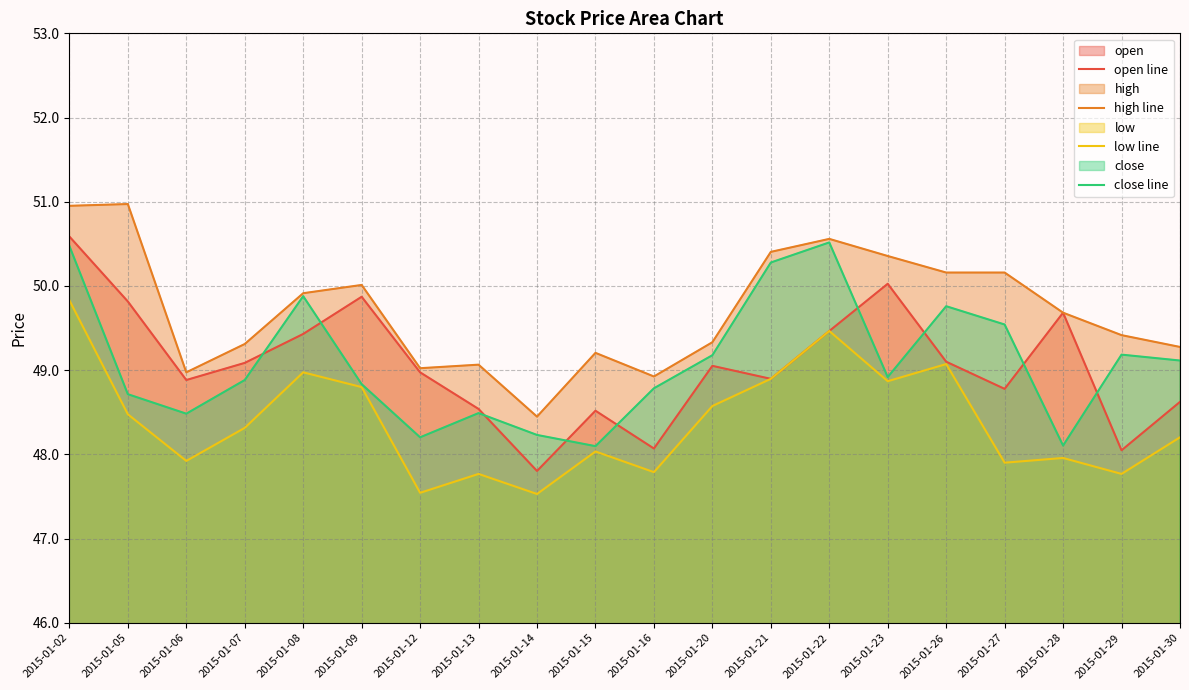

Where is high line nearest to the value 49?

2015-01-12